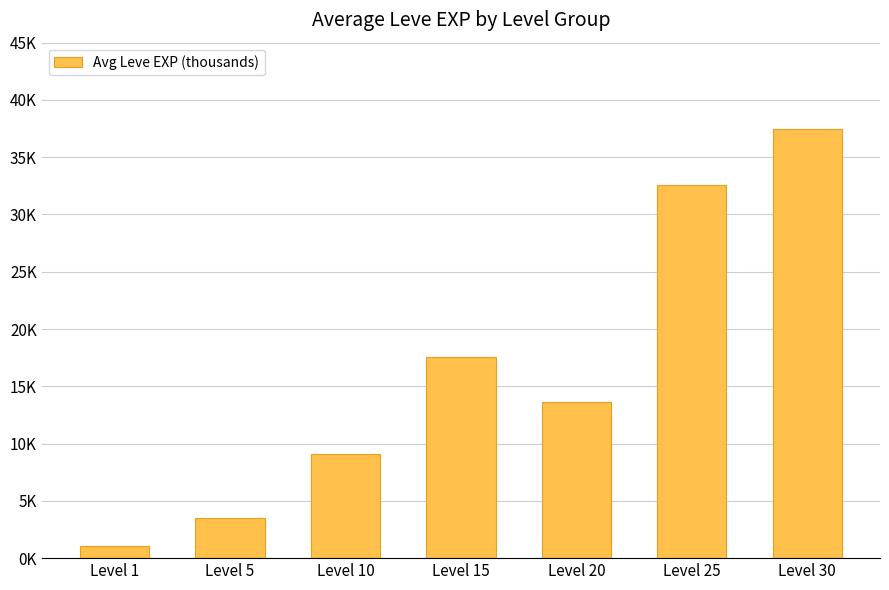

Reading right to left, extract all data points from this chart.

Level 30=37.4	Level 25=32.6	Level 20=13.6	Level 15=17.6	Level 10=9.1	Level 5=3.5	Level 1=1.1